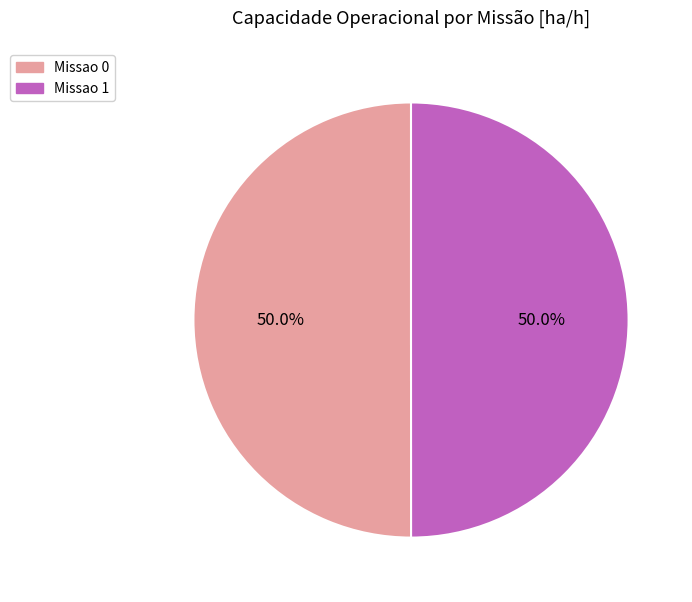

What is the ratio of the value at Missao 1 to the value at Missao 0?

1.0